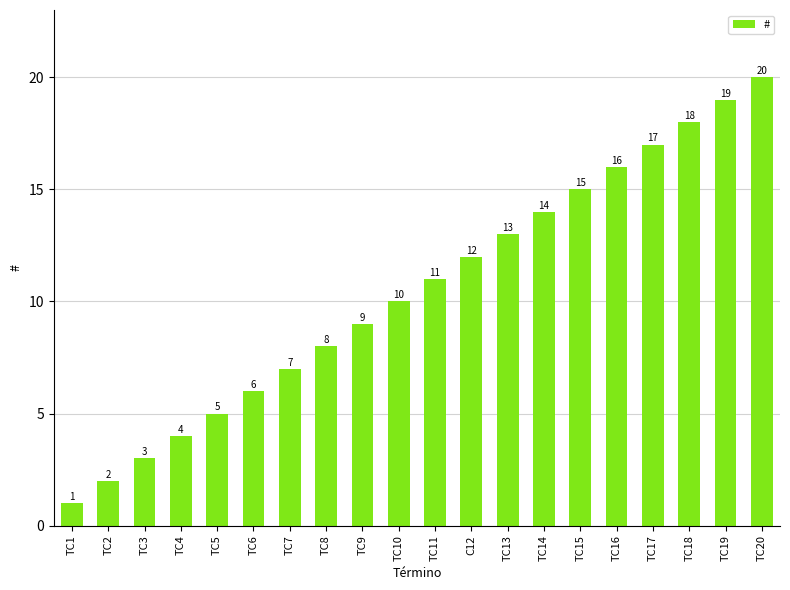

How many bars are there in total?

20